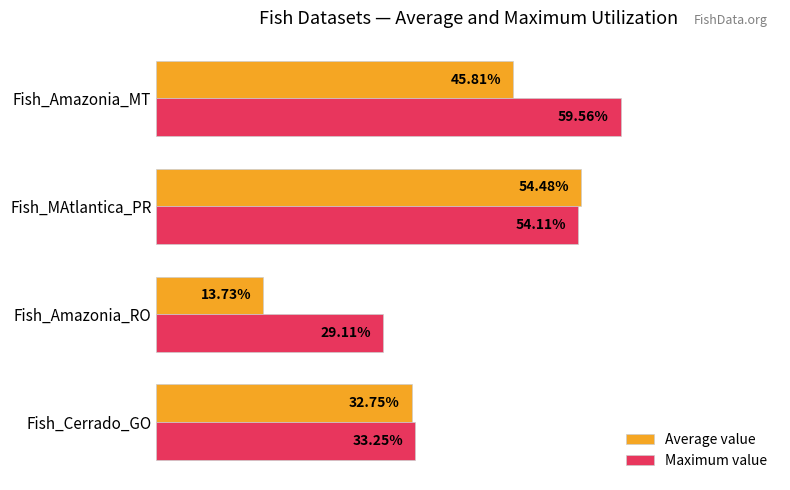

Rank the categories by Maximum value value from highest to lowest.

Fish_Amazonia_MT, Fish_MAtlantica_PR, Fish_Cerrado_GO, Fish_Amazonia_RO